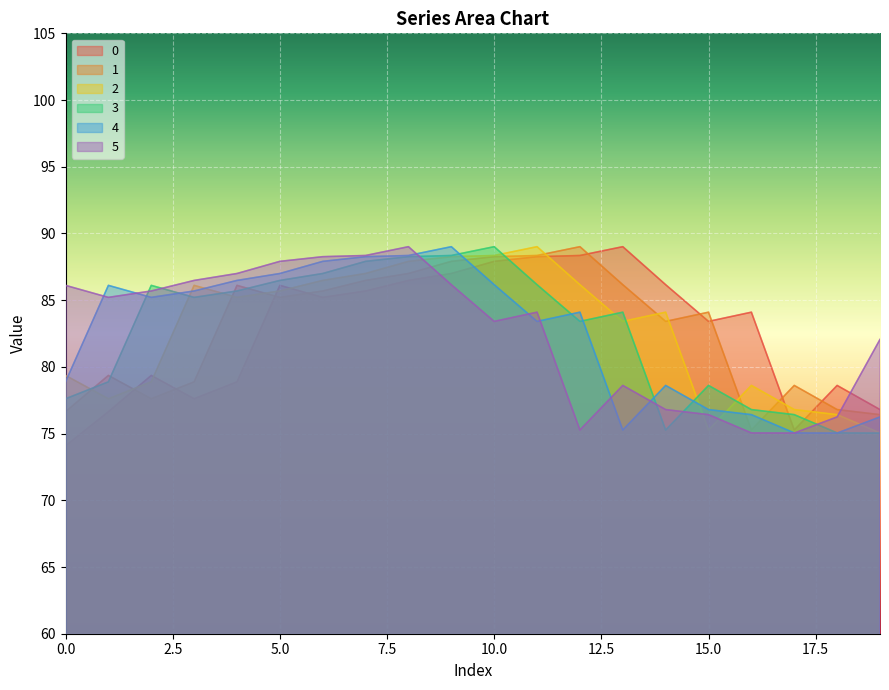

What is the value of the 4 point at the 18th from the left?

75.0